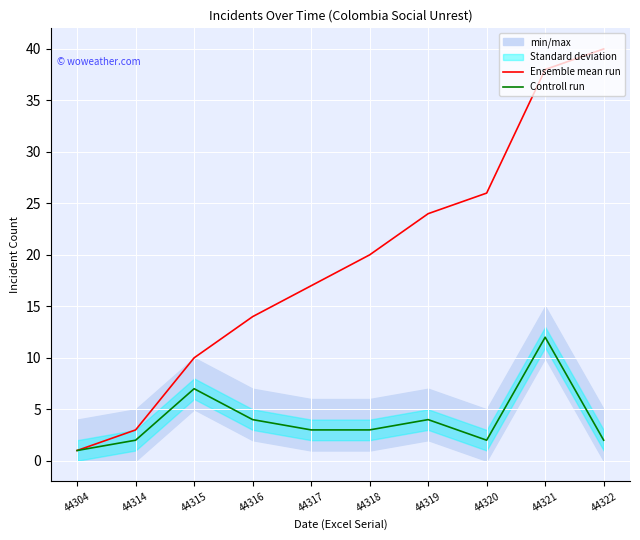

The value of Controll run at 44315 is 2. True or false?

False